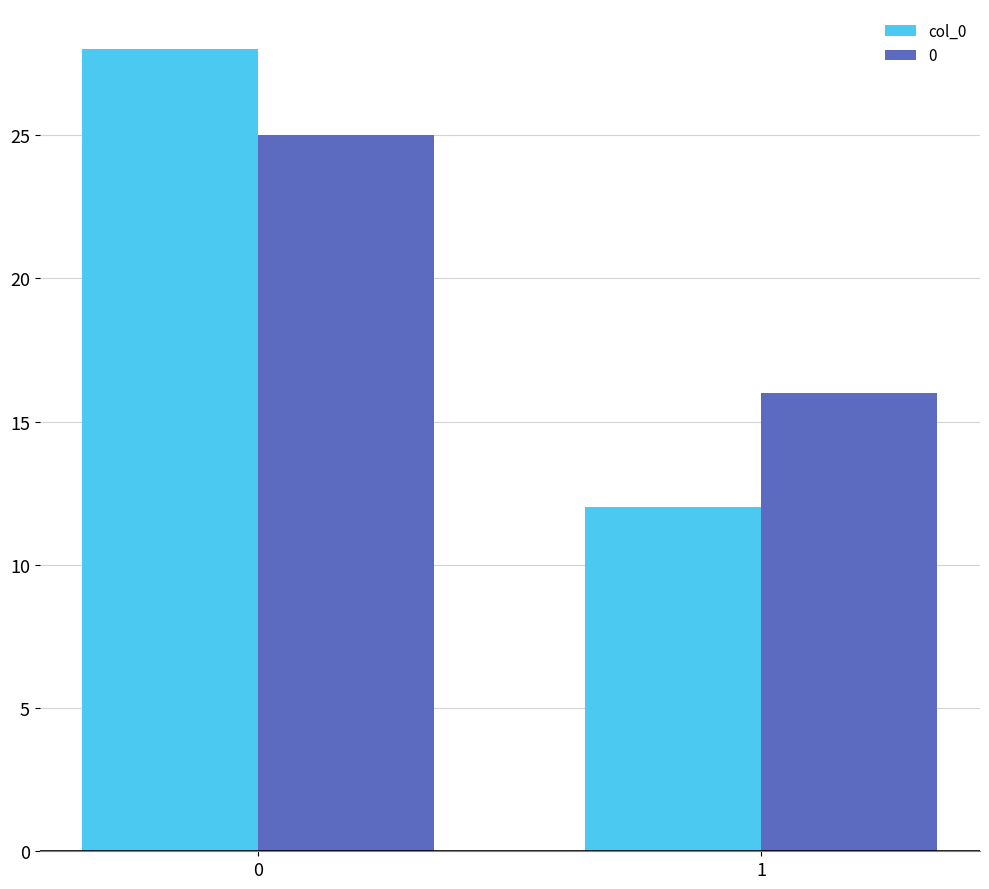

Which series has the widest spread of values?

col_0